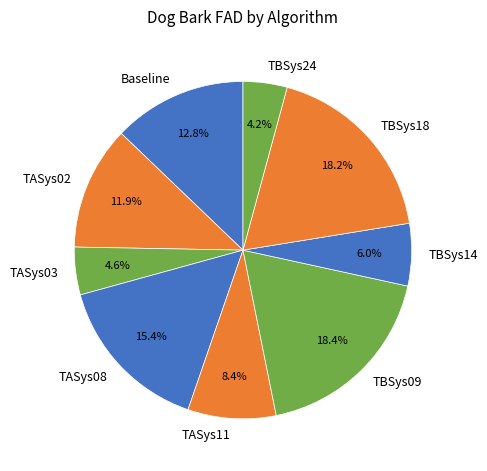

What percentage is the TASys02 slice, to the nearest percent?

12%